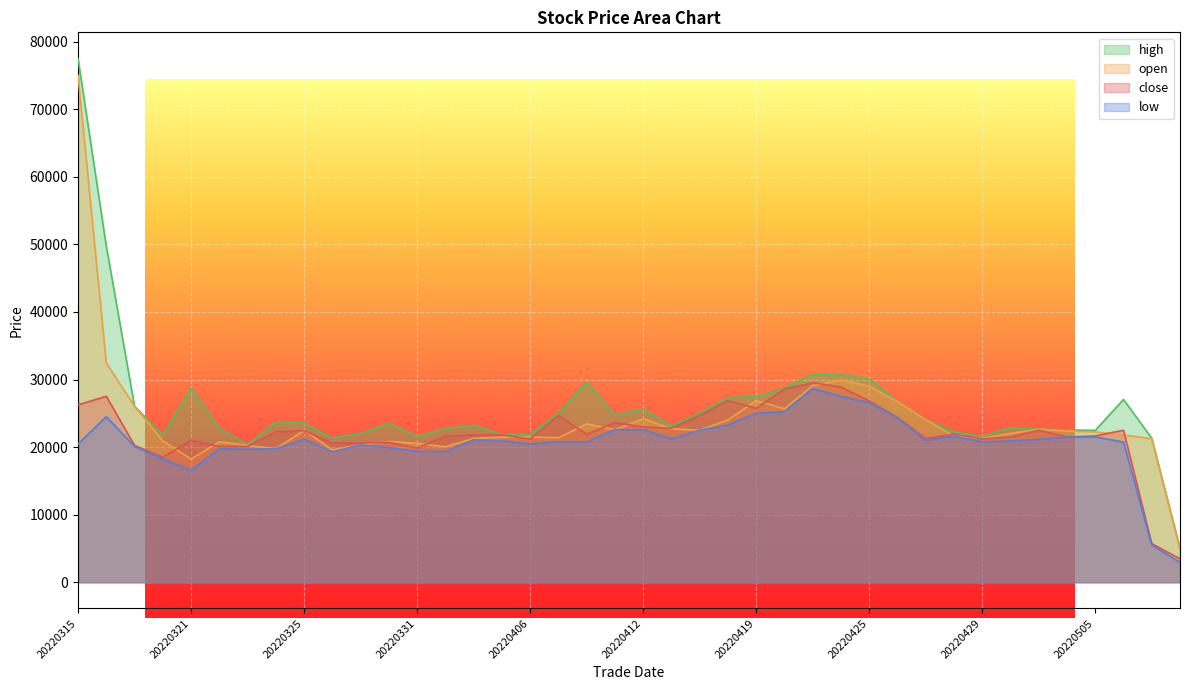

Reading left to right, list all the values displayed in this chart.

close: 26250.0	27525.0	20262.5	18500.0	21025.0	20100.0	20100.0	22250.0	22425.0	20575.0	20600.0	20700.0	19850.0	21600.0	21800.0	21825.0	21175.0	24700.0	21900.0	23625.0	22975.0	22800.0	24675.0	26875.0	25750.0	28575.0	29525.0	28875.0	26825.0	24400.0	21275.0	21900.0	21225.0	21475.0	22500.0	21500.0	21650.0	22500.0	5725.0	3475.0
open: 75000.0	32460.0	26050.0	20925.0	18225.0	20800.0	20250.0	19750.0	22475.0	19600.0	20325.0	20850.0	20550.0	20050.0	21275.0	21475.0	21500.0	21375.0	23450.0	22575.0	24200.0	22725.0	22500.0	24025.0	26875.0	25675.0	29075.0	29950.0	29000.0	26725.0	24050.0	21625.0	21325.0	22024.8	22650.0	22375.0	22250.0	21800.0	21250.0	4925.0
high: 77500.0	49750.0	26050.0	21750.0	28700.0	22750.0	20375.0	23750.0	23550.0	21350.0	22000.0	23500.0	21575.0	22750.0	23200.0	21908.0	21850.0	25000.0	29600.0	24725.0	25625.0	23150.0	25000.0	27300.0	27475.0	28728.5	30750.0	30700.0	30050.0	26725.0	24075.0	22250.0	21575.0	22875.0	22650.0	22550.0	22475.0	27050.0	21325.0	5050.0
low: 20450.0	24500.0	20100.0	18250.0	16575.0	19750.0	19700.0	19750.0	21175.0	19300.0	20325.0	19925.0	19375.0	19350.0	21075.0	20900.0	20475.0	20800.0	20750.0	22575.0	22572.2	21225.0	22500.0	23275.0	25000.0	25250.0	28675.0	27500.0	26600.0	24325.0	21000.0	21625.0	20775.0	20925.0	21125.0	21500.0	21500.0	20750.0	5500.0	2950.0